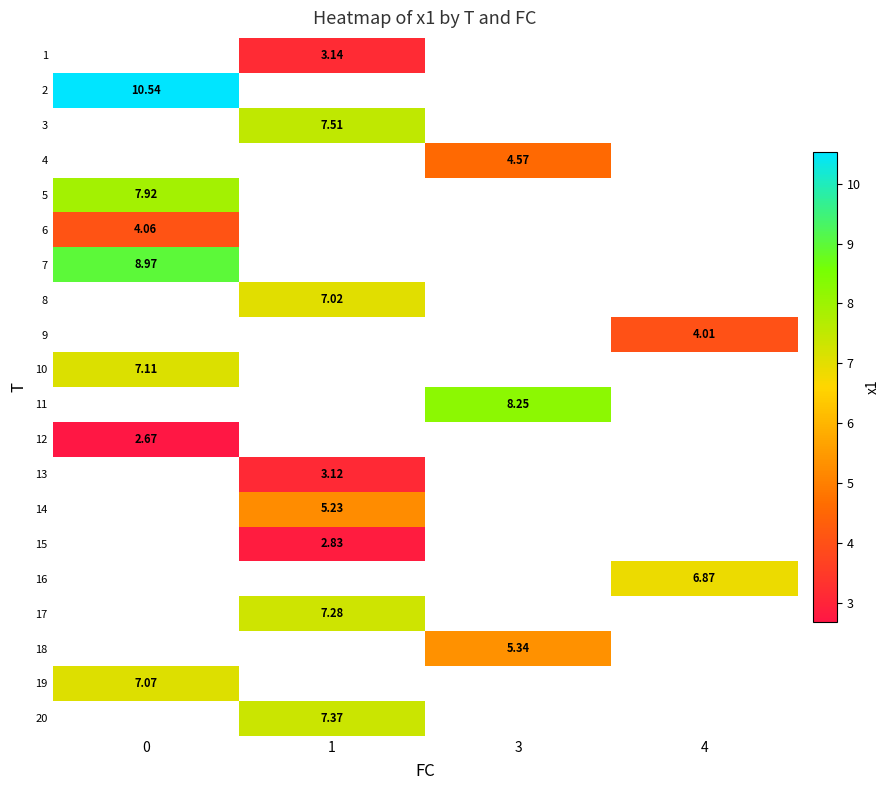

How many series are shown in this chart?

20